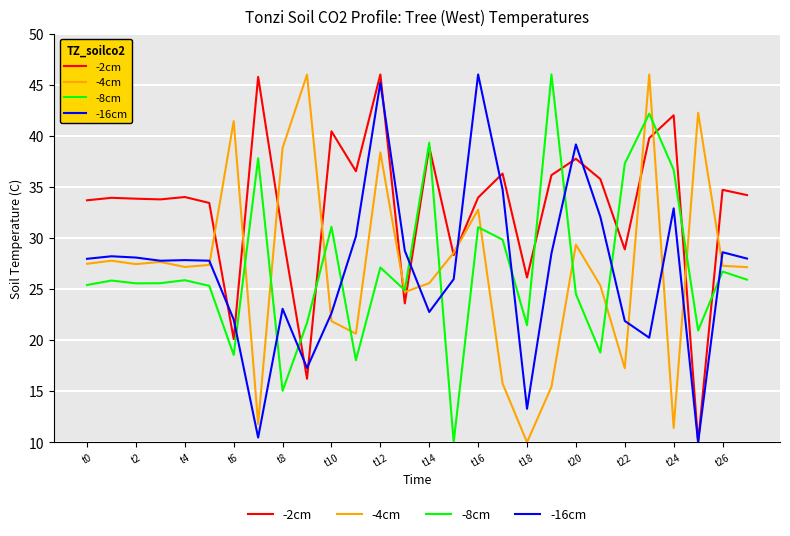

Which series has the largest total across all categories?

-2cm